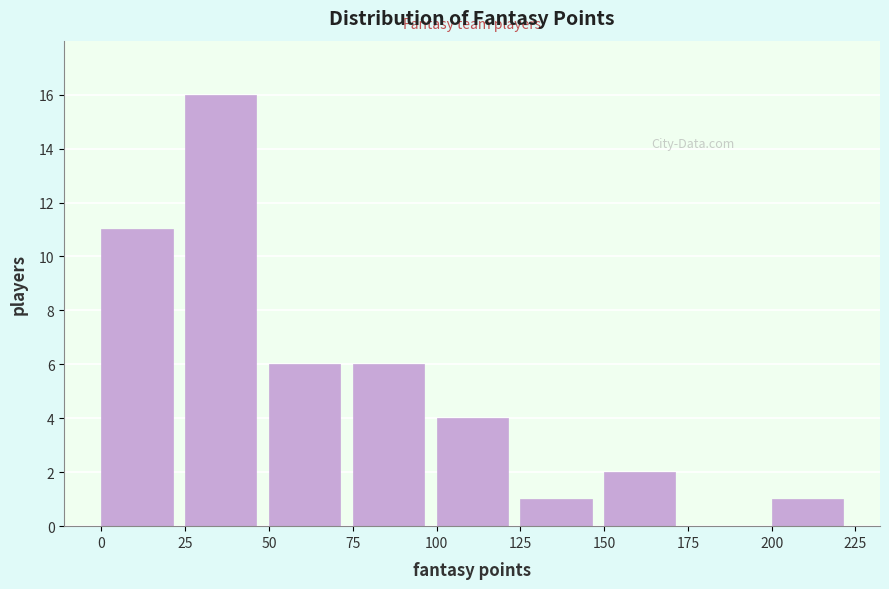

How tall is the bar that spans 50 to 75 on the x-axis? The values are not printed on the chart, so give them approximately, as read against the axis.

6